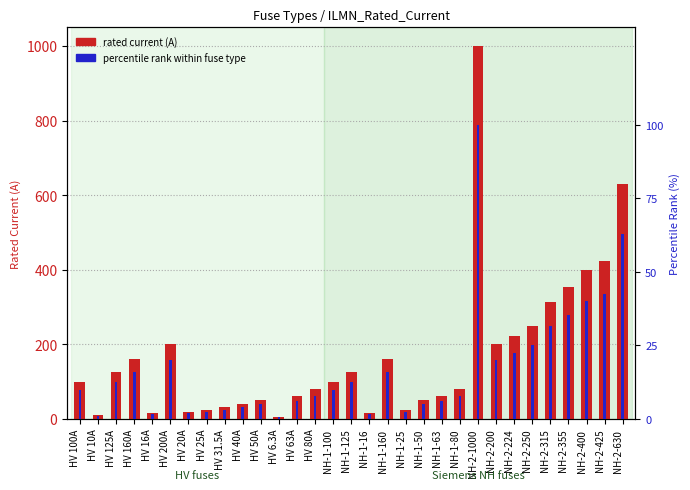

Reading left to right, transcribe all the data shown in this chart.

rated current (A): 100.0	10.0	125.0	160.0	16.0	200.0	20.0	25.0	31.5	40.0	50.0	6.3	63.0	80.0	100.0	125.0	16.0	160.0	25.0	50.0	63.0	80.0	1000.0	200.0	224.0	250.0	315.0	355.0	400.0	425.0	630.0
percentile rank within fuse type: 10.0	1.0	12.5	16.0	1.6	20.0	2.0	2.5	3.1	4.0	5.0	0.6	6.3	8.0	10.0	12.5	1.6	16.0	2.5	5.0	6.3	8.0	100.0	20.0	22.4	25.0	31.5	35.5	40.0	42.5	63.0